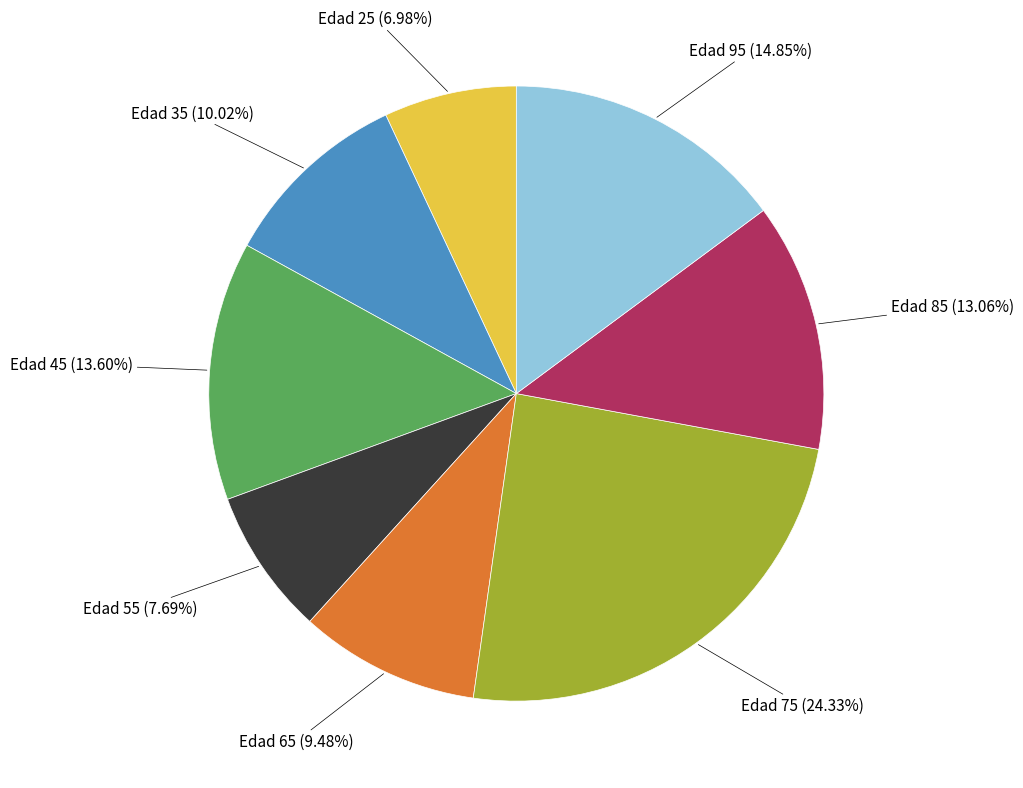

Is there any slice that represents more than half of the pie?

No